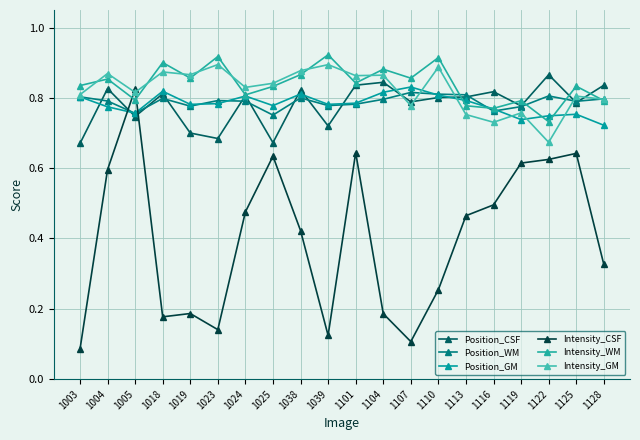

Rank the series by their maximum value, from highest to lowest.

Intensity_WM, Intensity_GM, Position_CSF, Position_GM, Intensity_CSF, Position_WM